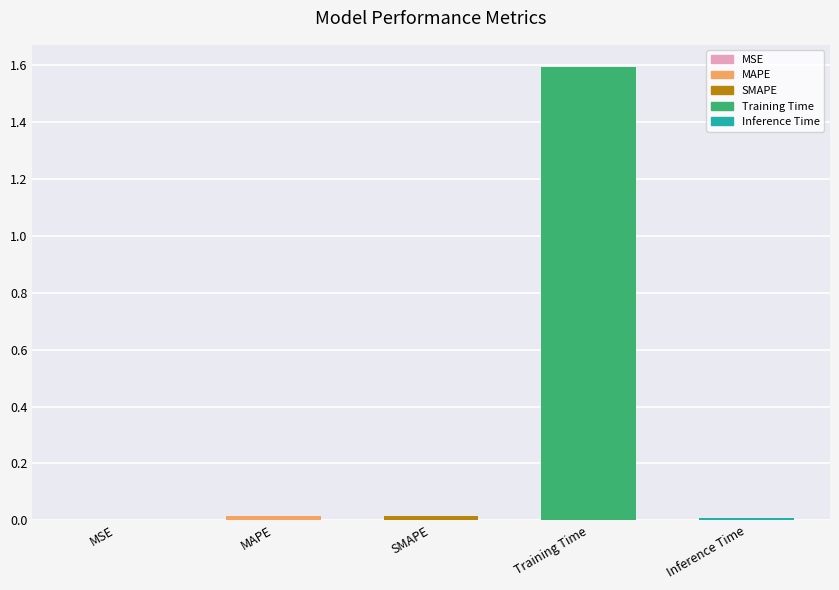

What value does the data have at Training Time?

1.6